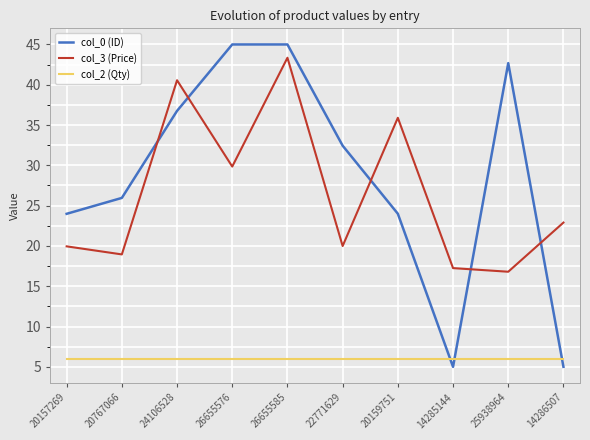

Does the chart display data point markers on the line(s)?

No